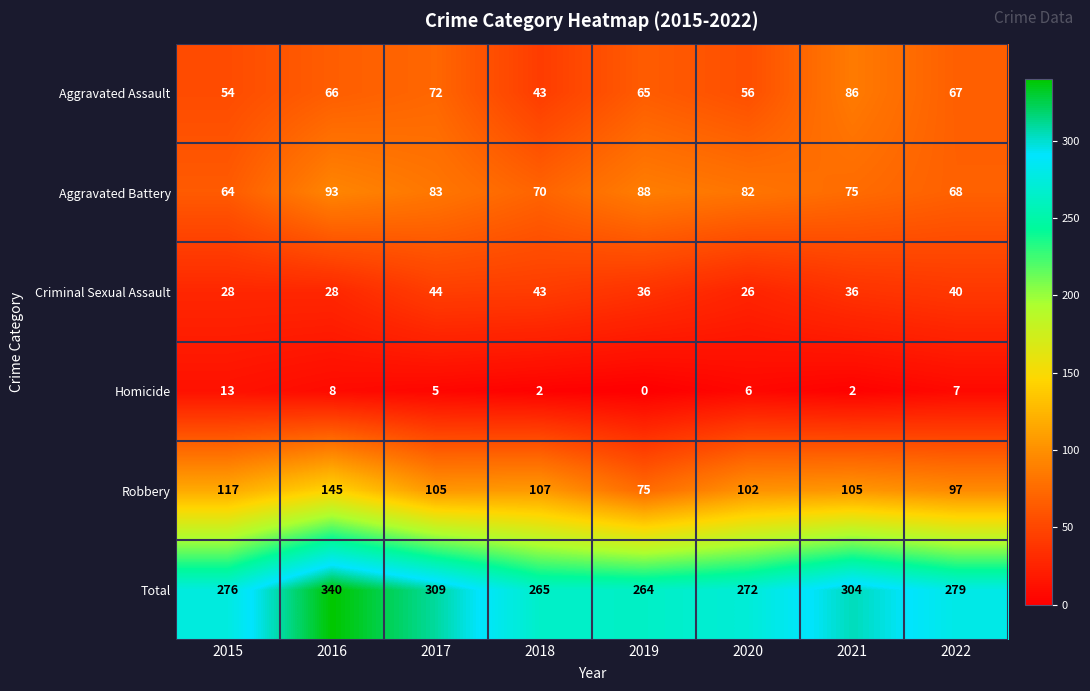

Between 2019 and 2021, which series saw the biggest shift?

Total